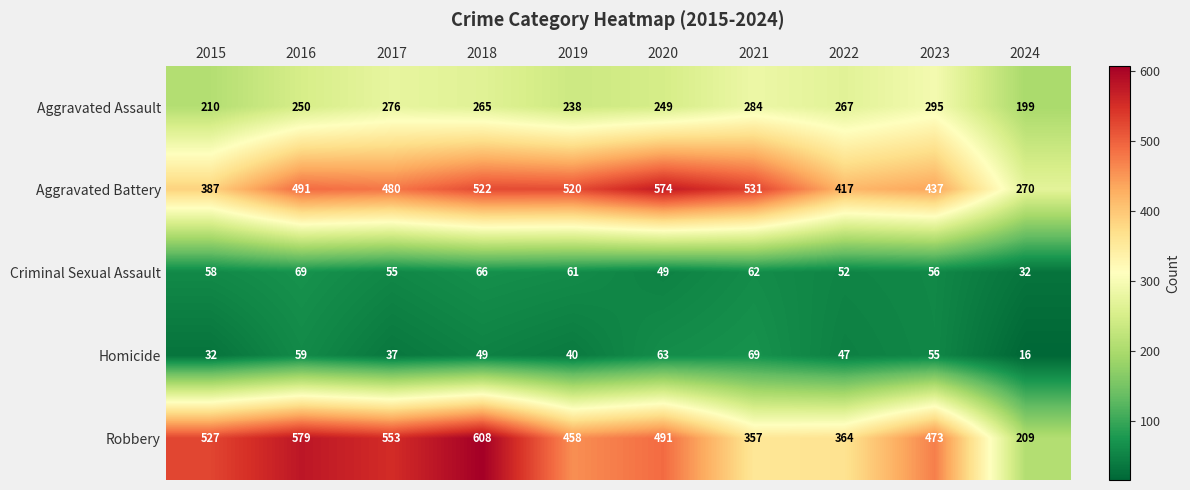

What is the approximate value of Aggravated Assault at 2021?

284